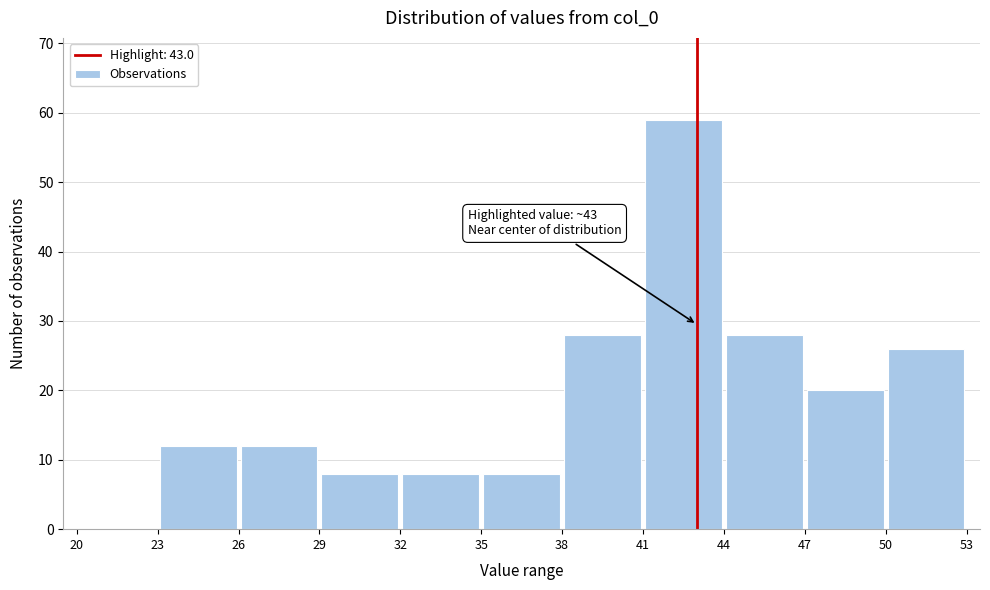

Which range on the x-axis has the tallest bar?

41 to 44